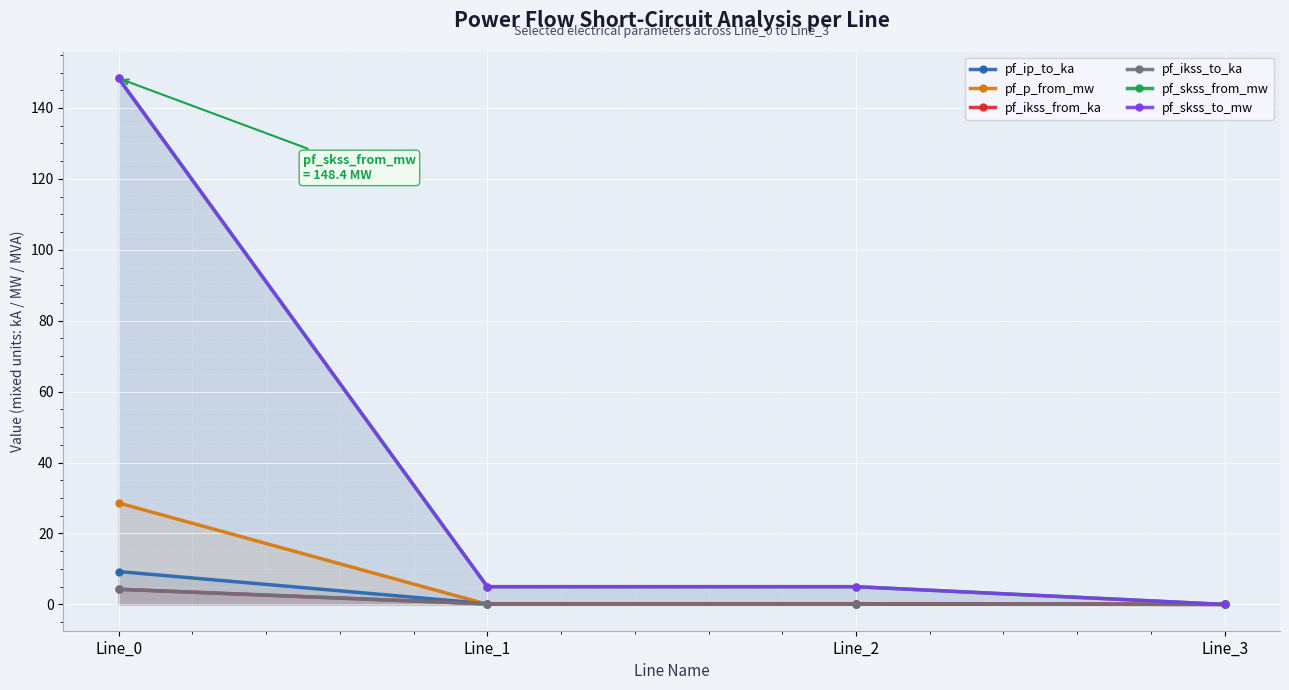

The value of pf_skss_to_mw at Line_0 is 148.4. True or false?

True